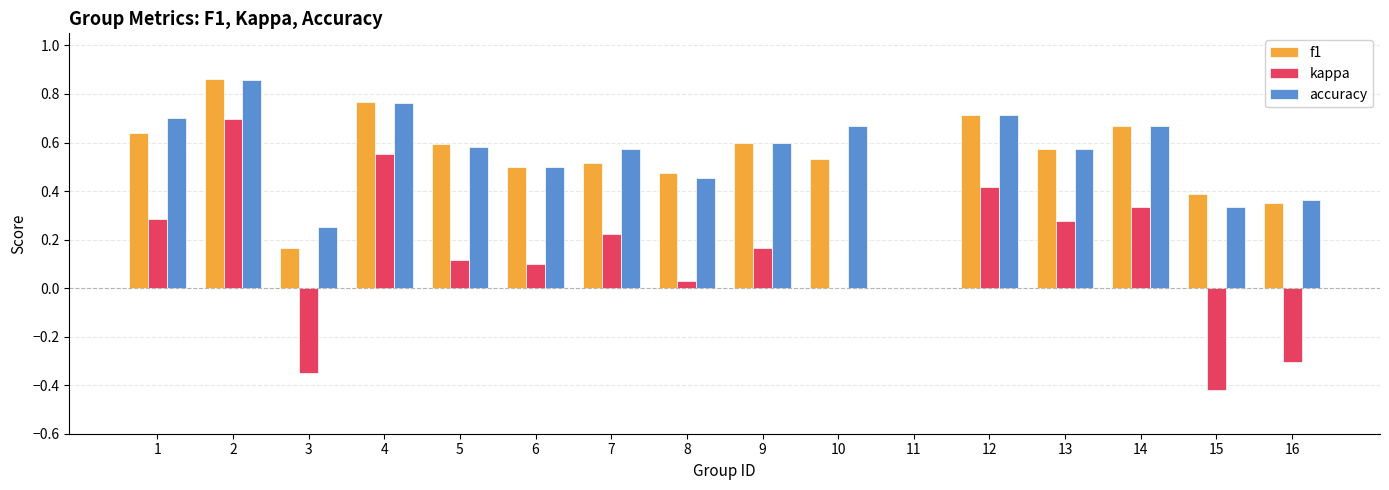

What is the sum of all f1 values?

8.3